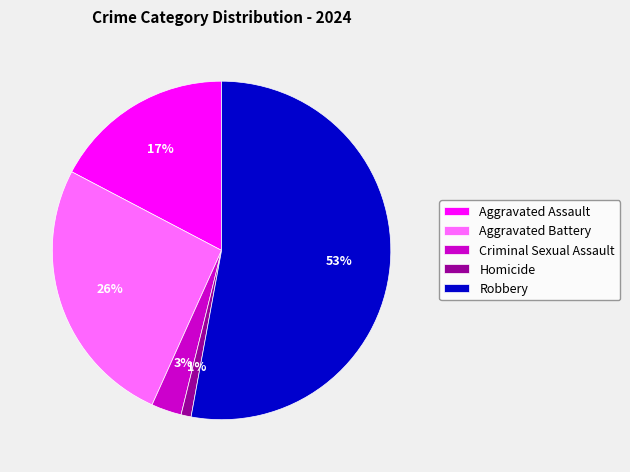

What is the largest slice in the pie chart?

Robbery